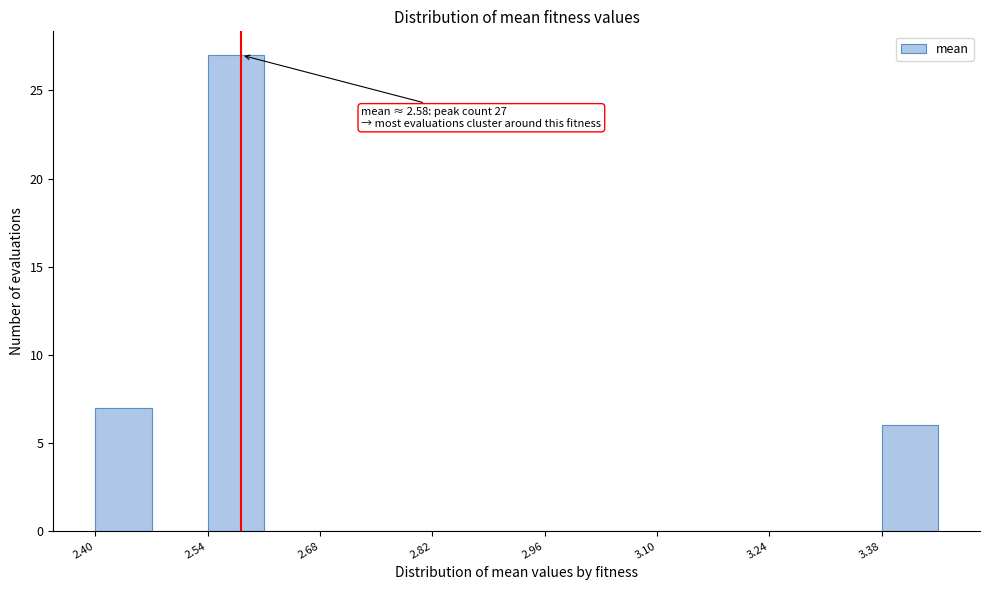

Around what value on the x-axis is the tallest bar? Give the approximate position of its centre, as read against the axis.

2.58